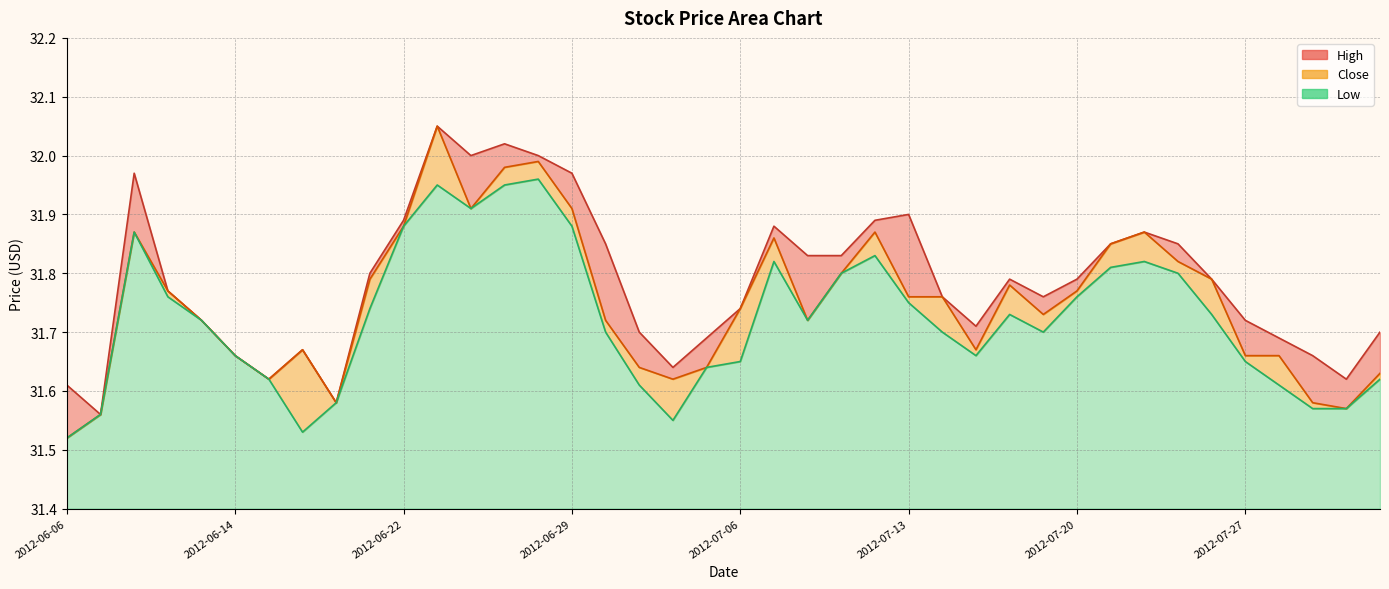

What is the spread (max minus min) of values at 2012-06-06?

0.1